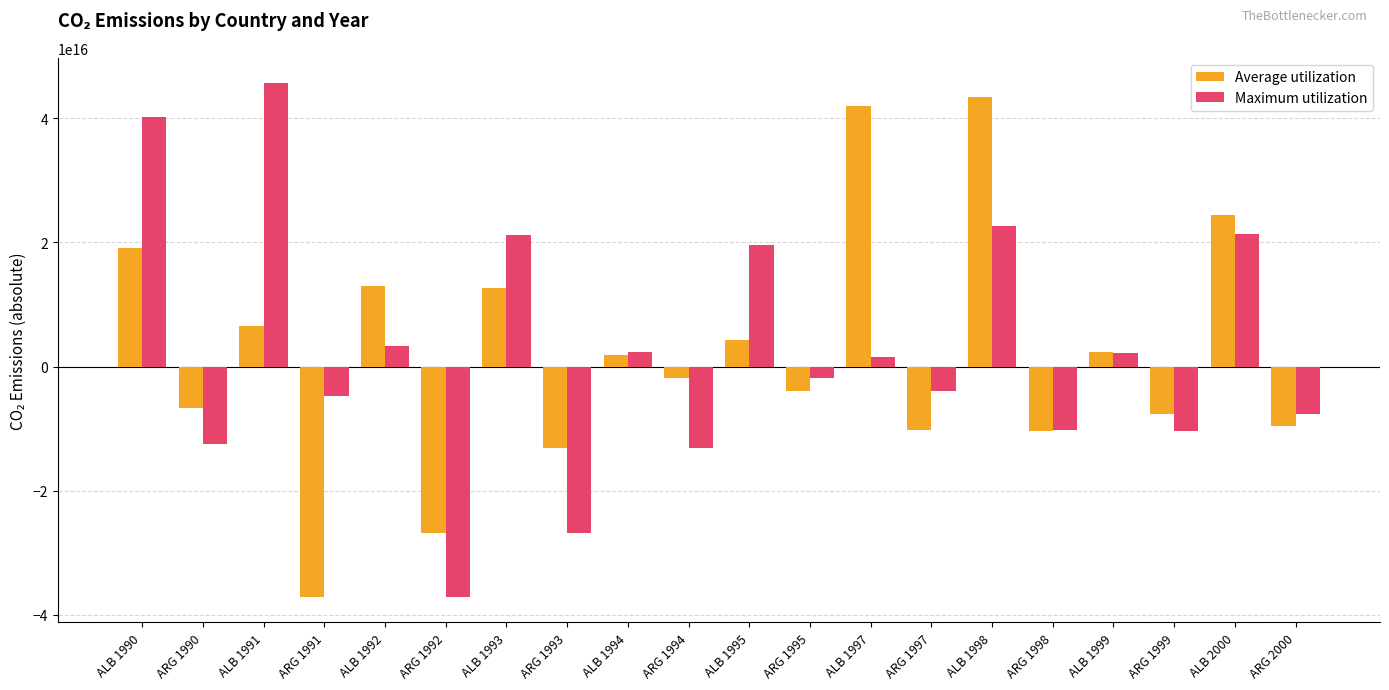

At ARG 1990, list the series in order from smallest to largest.

Maximum utilization, Average utilization